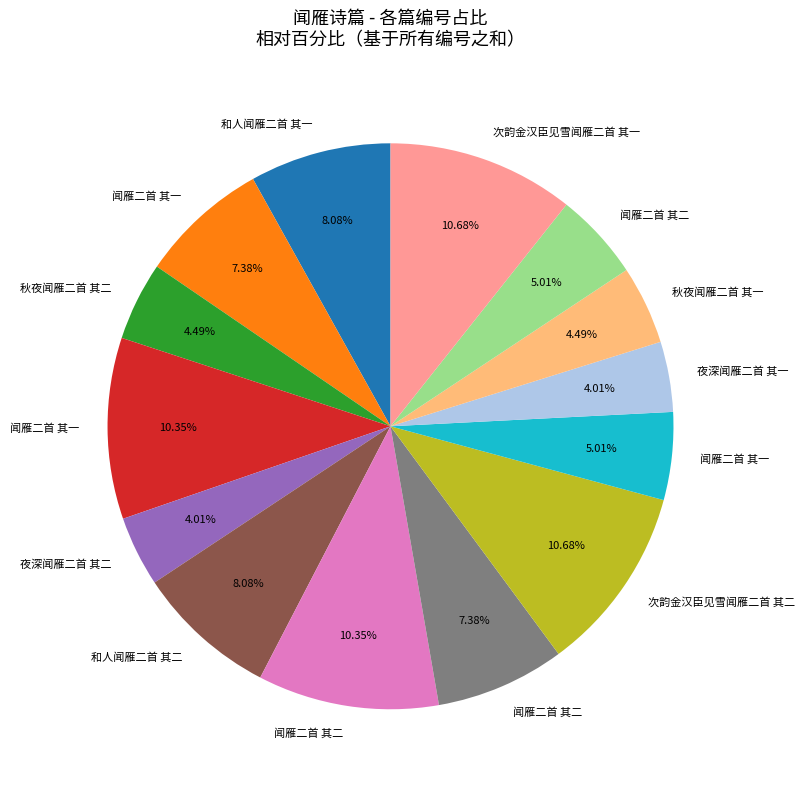

To the nearest percent, what is the average slice percentage?

7%